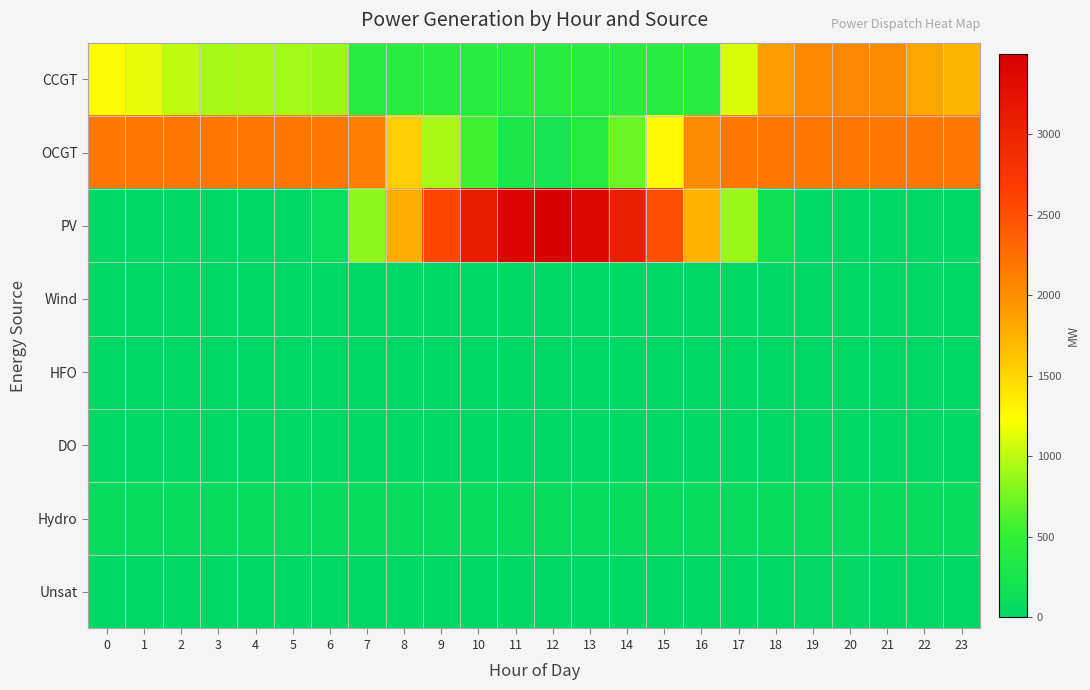

Reading left to right, what are all the values shown in this chart?

row_0: 0=1246	1=1141	2=1005	3=922	4=929	5=902	6=873	7=411	8=411	9=411	10=411	11=411	12=411	13=411	14=411	15=411	16=411	17=1094	18=1906	19=2053	20=2053	21=2039	22=1840	23=1730
row_1: 0=2188	1=2188	2=2188	3=2188	4=2188	5=2188	6=2188	7=2124	8=1554	9=924	10=567	11=293	12=231	13=358	14=710	15=1263	16=2022	17=2188	18=2188	19=2188	20=2188	21=2188	22=2188	23=2188
row_2: 0=0	1=0	2=0	3=0	4=0	5=2	6=97	7=830	8=1786	9=2565	10=3108	11=3413	12=3498	13=3377	14=3047	15=2498	16=1737	17=879	18=152	19=7	20=0	21=0	22=0	23=0
row_3: 0=0	1=0	2=0	3=0	4=0	5=0	6=0	7=0	8=0	9=0	10=0	11=0	12=0	13=0	14=0	15=0	16=0	17=0	18=0	19=0	20=0	21=0	22=0	23=0
row_4: 0=0	1=0	2=0	3=0	4=0	5=0	6=0	7=0	8=0	9=0	10=0	11=0	12=0	13=0	14=0	15=0	16=0	17=0	18=0	19=0	20=0	21=0	22=0	23=0
row_5: 0=0	1=0	2=0	3=0	4=0	5=0	6=0	7=0	8=0	9=0	10=0	11=0	12=0	13=0	14=0	15=0	16=0	17=0	18=0	19=0	20=0	21=0	22=0	23=0
row_6: 0=78	1=78	2=78	3=78	4=78	5=78	6=78	7=78	8=78	9=78	10=78	11=78	12=78	13=78	14=78	15=78	16=78	17=78	18=78	19=78	20=78	21=78	22=78	23=78
row_7: 0=0	1=0	2=0	3=0	4=0	5=0	6=0	7=0	8=0	9=0	10=0	11=0	12=0	13=0	14=0	15=0	16=0	17=0	18=0	19=25	20=31	21=0	22=0	23=0